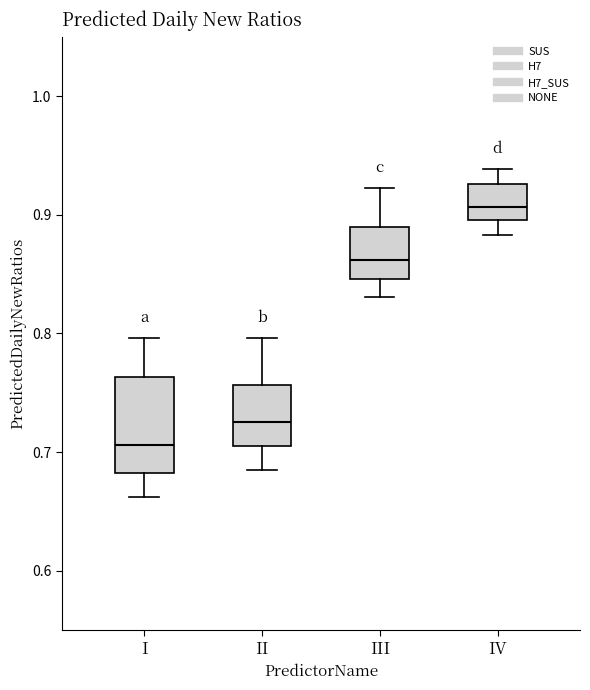

Reading left to right, read every box against the y-axis: the position of its median line, the range the box covers, and the ends of its whiskers. The values are not printed on the chart, so give them approximately, as read against the axis.

I: median 0.71, box 0.68 to 0.76, whiskers 0.66 to 0.80
II: median 0.73, box 0.71 to 0.76, whiskers 0.69 to 0.80
III: median 0.86, box 0.85 to 0.89, whiskers 0.83 to 0.92
IV: median 0.91, box 0.90 to 0.93, whiskers 0.88 to 0.94